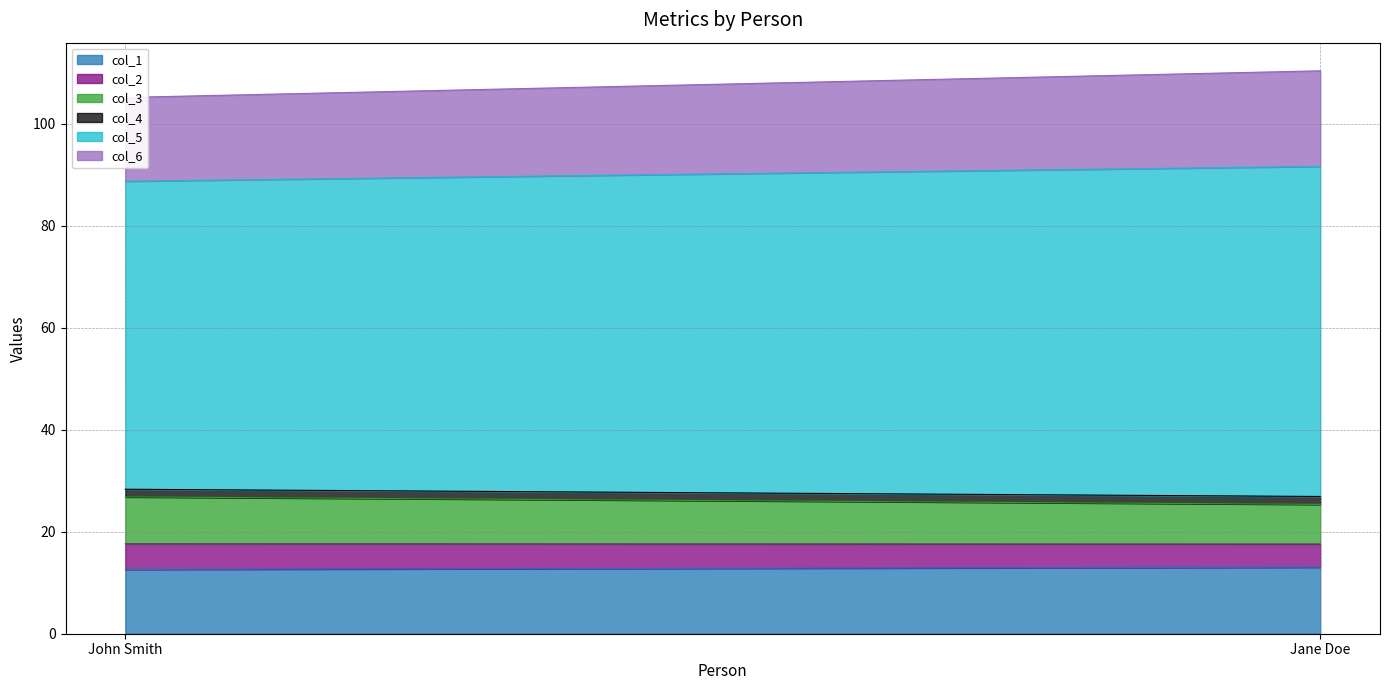

At which label does col_2 reach its peak?

John Smith